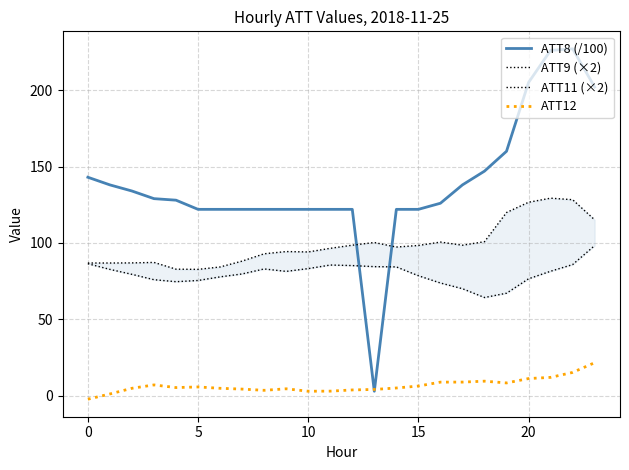

What is the difference between the maximum and minimum values in the ATT12 series?

23.9